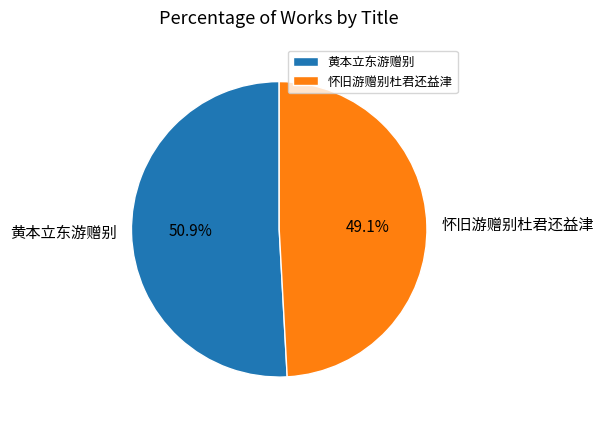

Does 怀旧游赠别杜君还益津 represent more than half of the total?

No